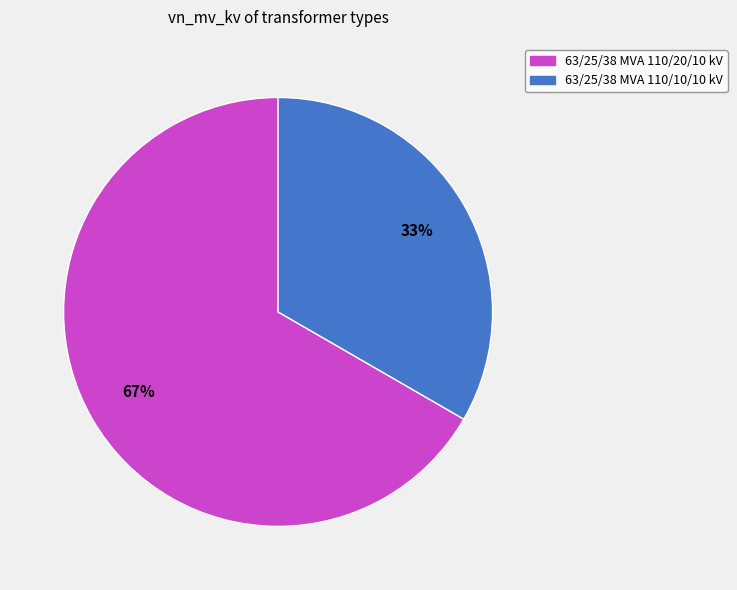

Is the sum of 63/25/38 MVA 110/20/10 kV and 63/25/38 MVA 110/10/10 kV greater than half?

Yes